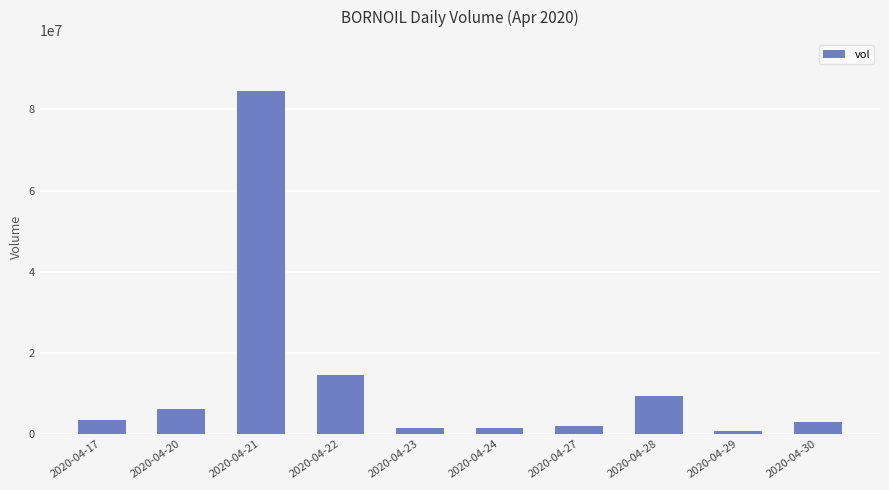

What is the average value?

12658640